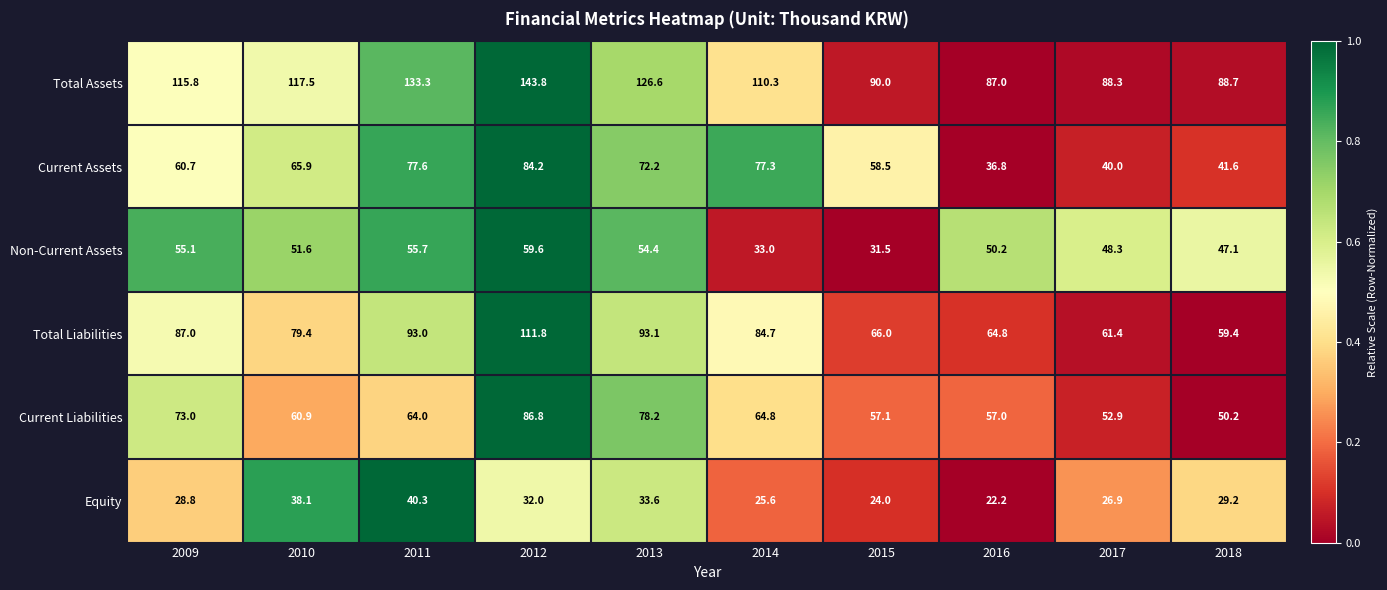

Is the value of Equity at 2010 greater than the value of Current Assets at 2011?

No